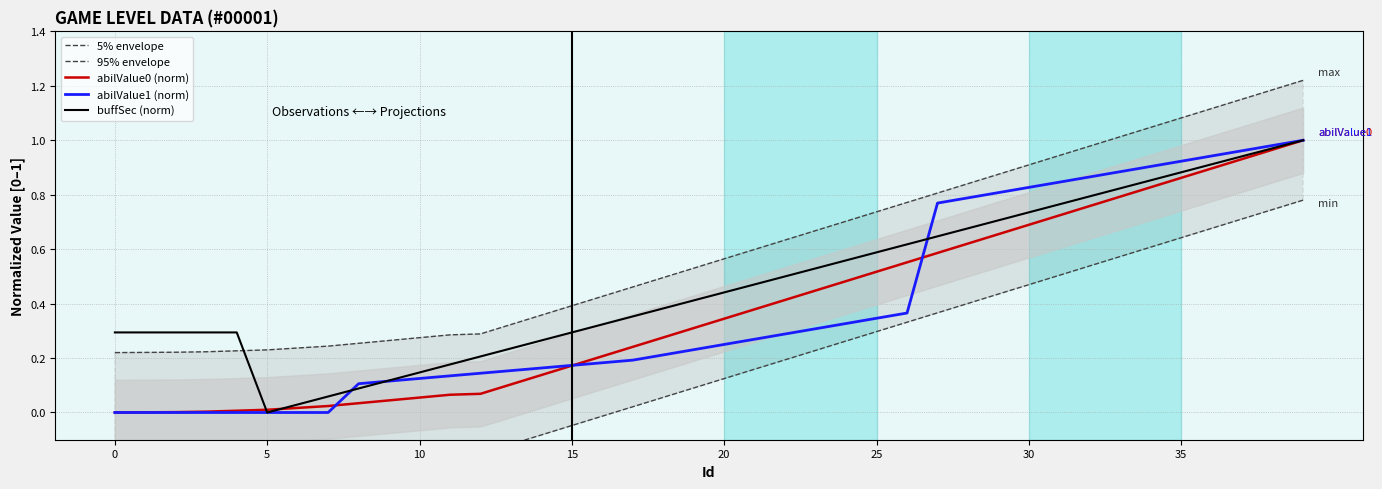

Does the chart have visible grid lines?

Yes